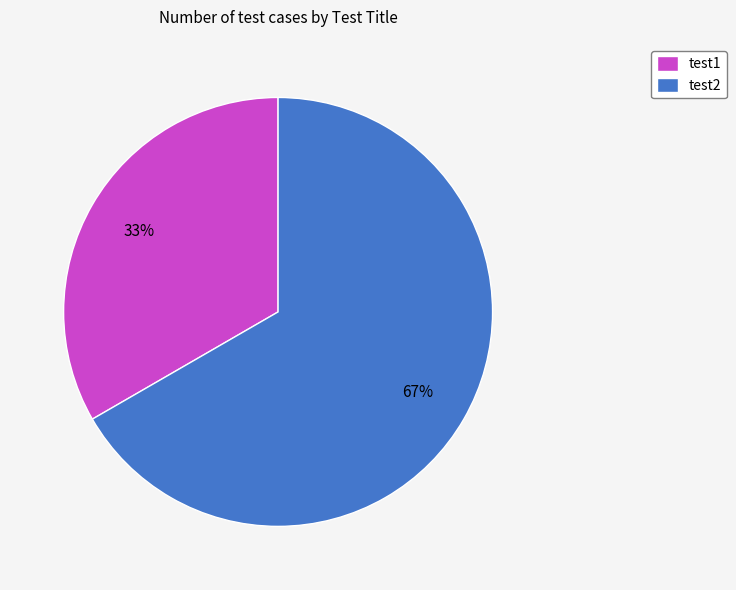

To the nearest percent, what percentage of the pie is test1?

33%